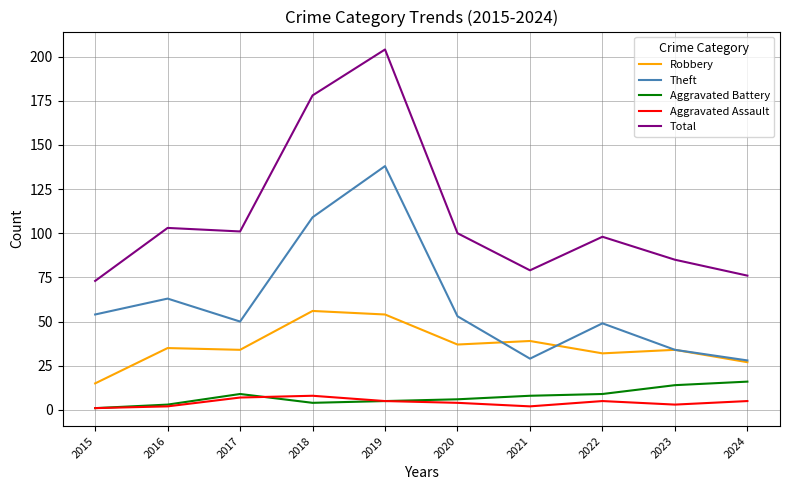

At which label does Robbery reach its peak?

2018